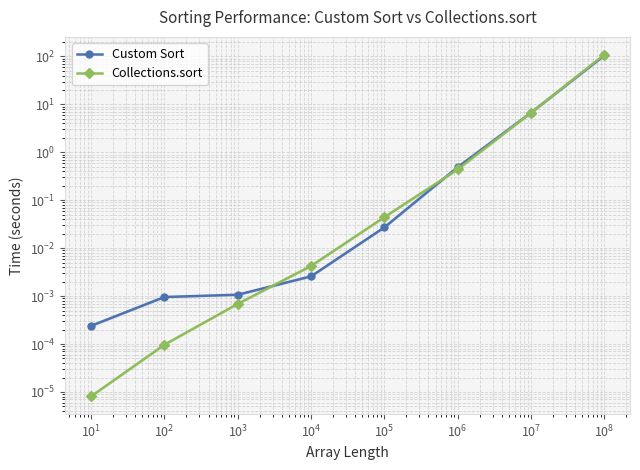

Which has a higher value, $\mathdefault{10^{6}}$ or $\mathdefault{10^{5}}$?

$\mathdefault{10^{6}}$